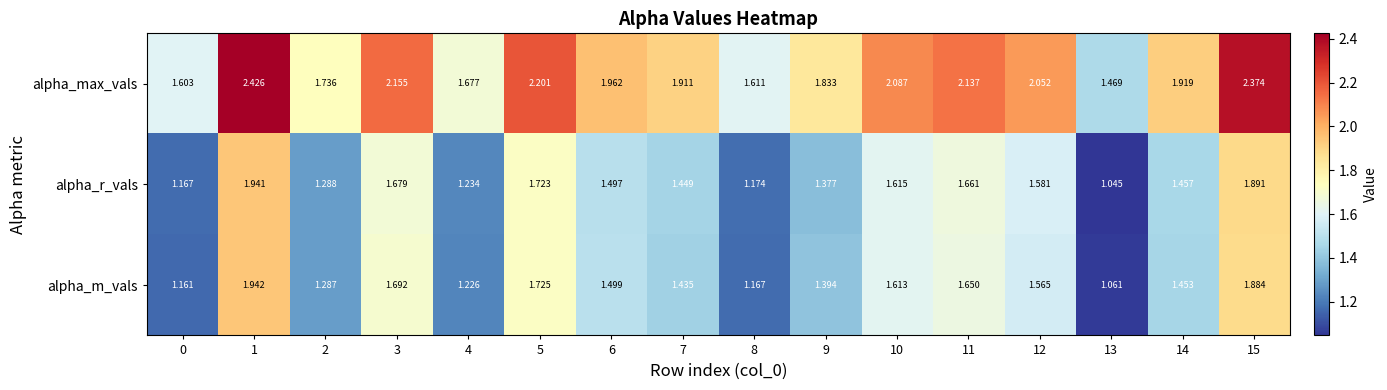

Rank the series at 8 from highest to lowest value.

alpha_max_vals, alpha_r_vals, alpha_m_vals